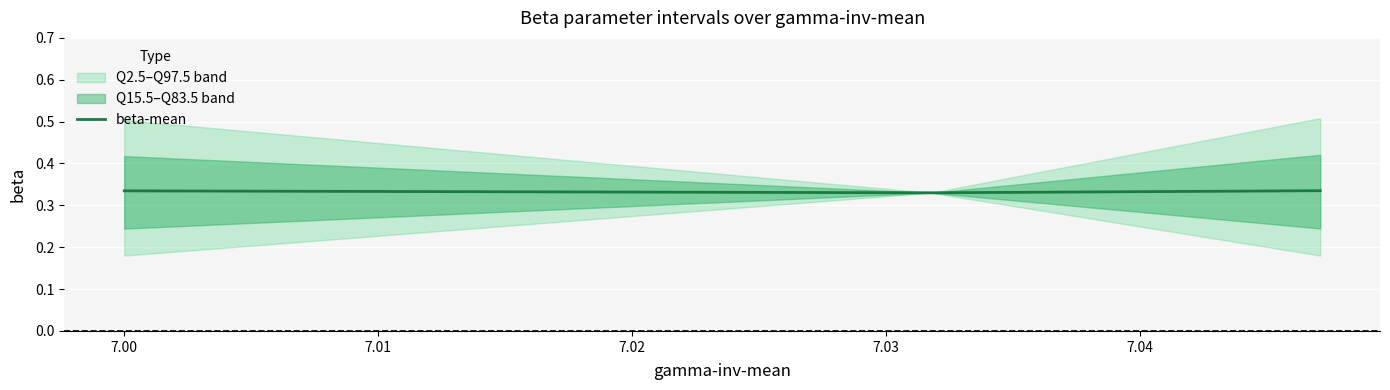

Between 6.99 and 7.01, which is larger?

7.01